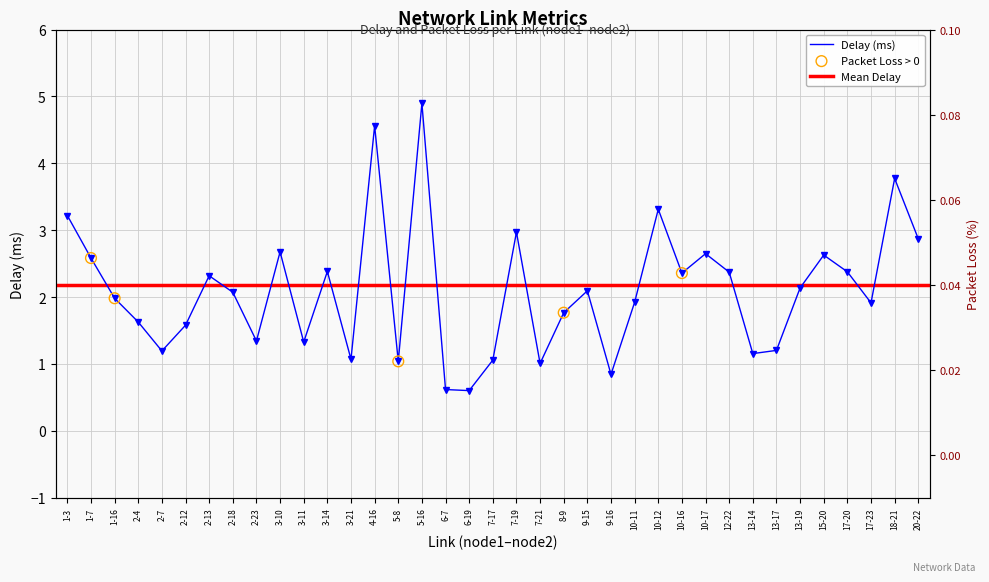

Between 7-21 and 10-11, which is larger?

10-11